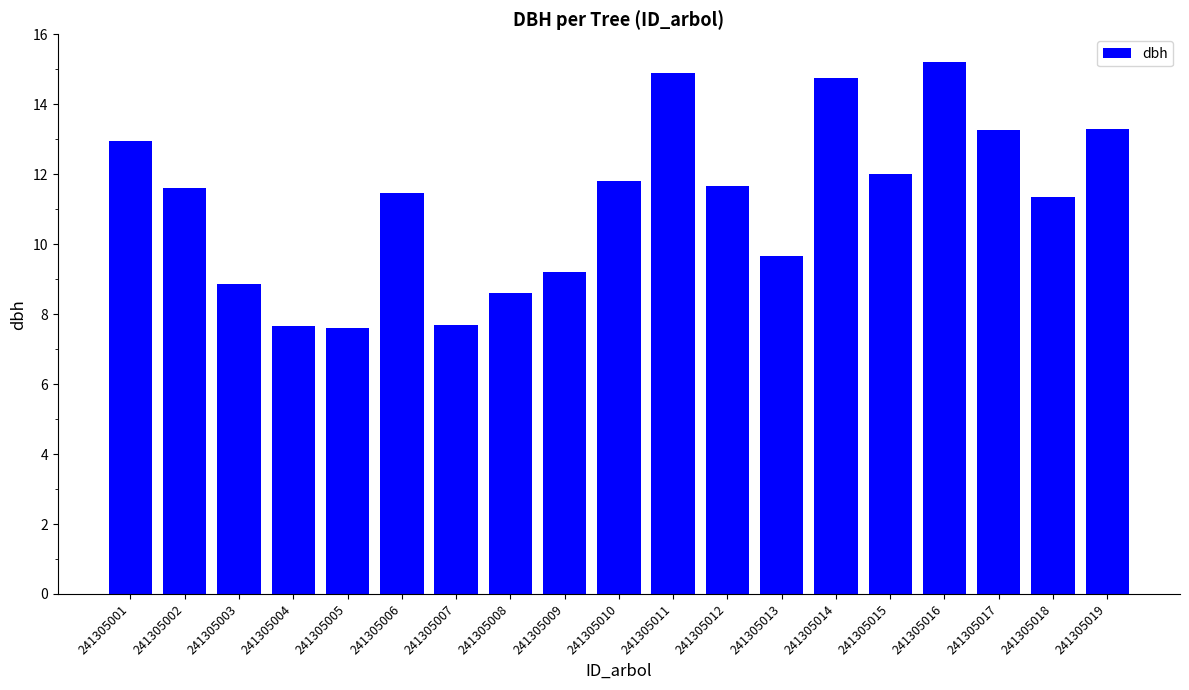

Does the chart contain stacked bars?

No